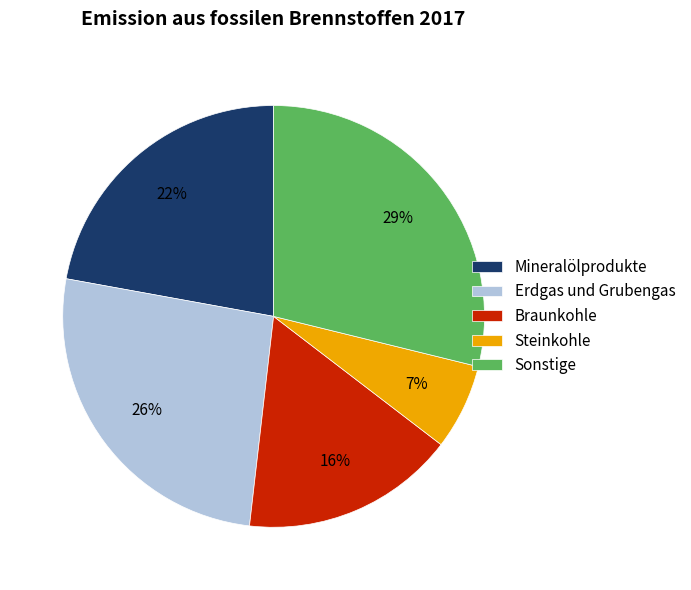

Is it true that Braunkohle is 24% of the pie?

False